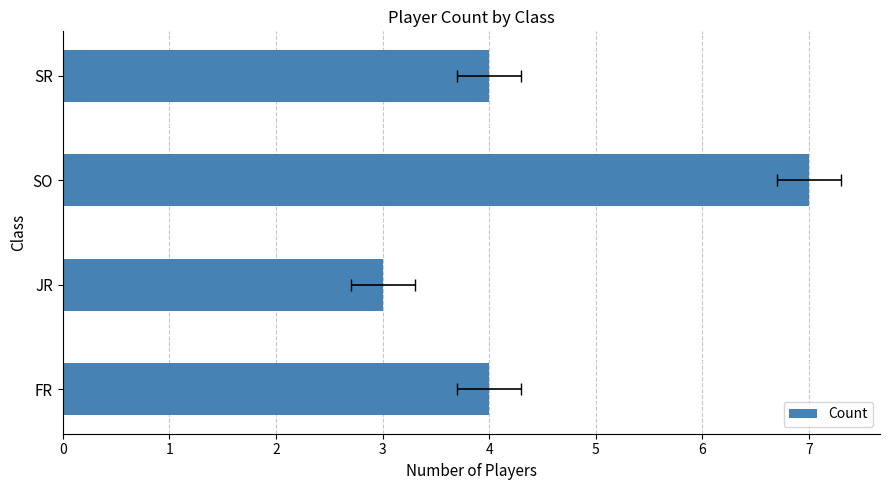

What value does the data have at FR?

4